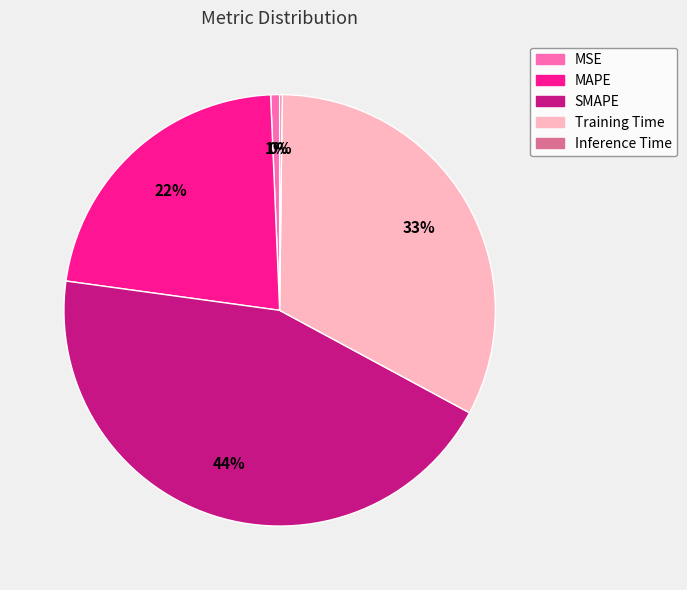

Which slice is the largest?

SMAPE